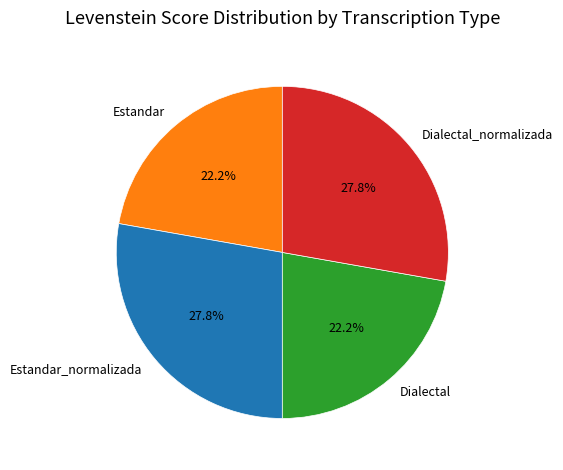

The Estandar_normalizada slice represents 28% of the pie. True or false?

True